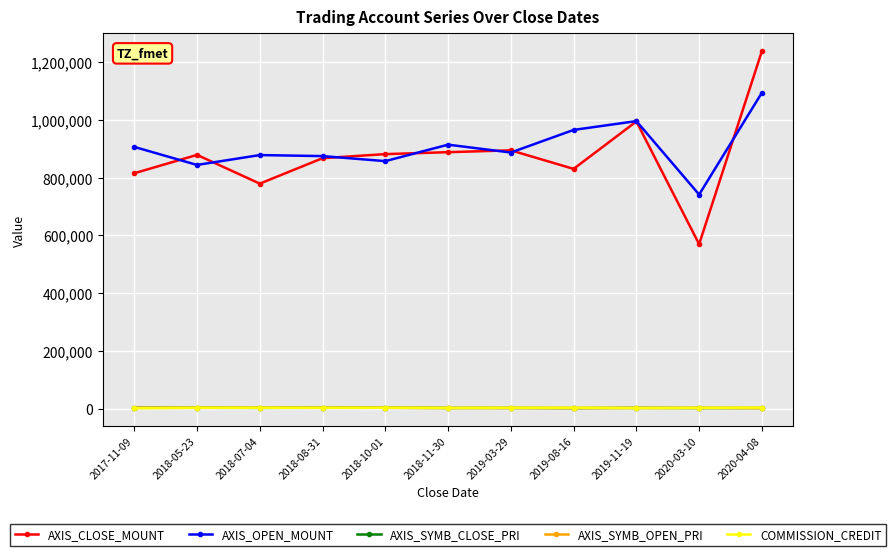

After their last crossing, which series has the higher values: AXIS_SYMB_CLOSE_PRI or COMMISSION_CREDIT?

COMMISSION_CREDIT